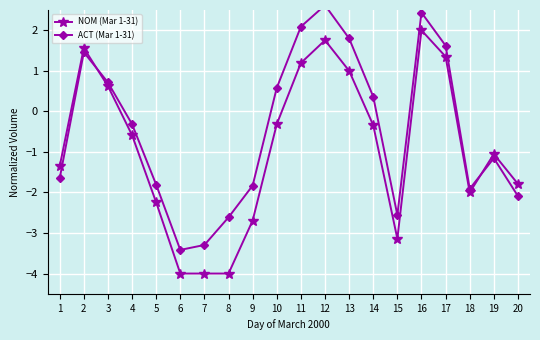

Between 16 and 17, which is larger?

16